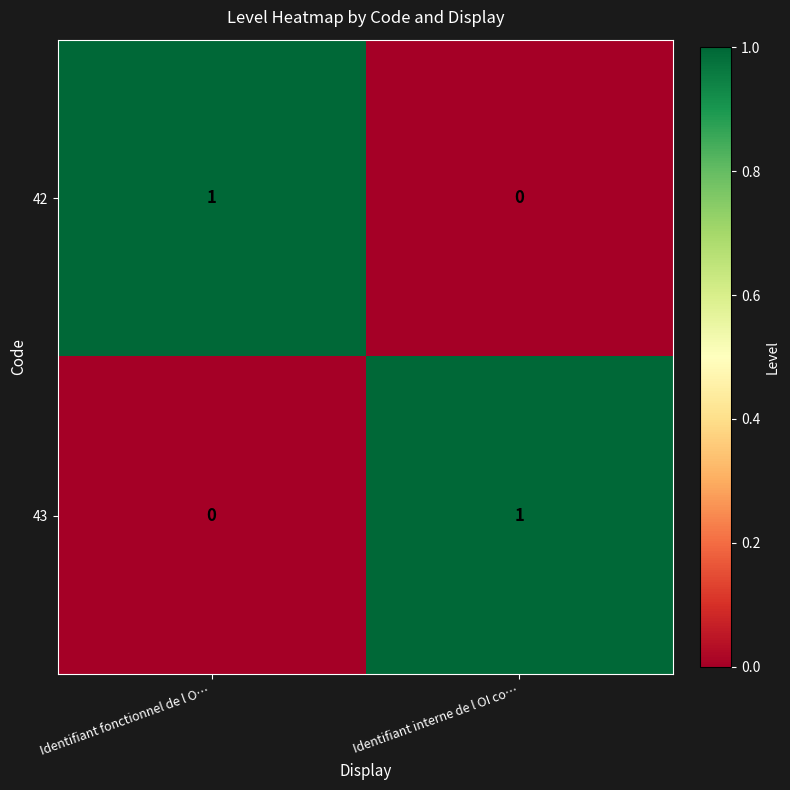

At how many categories does at least one series exceed 0?

2